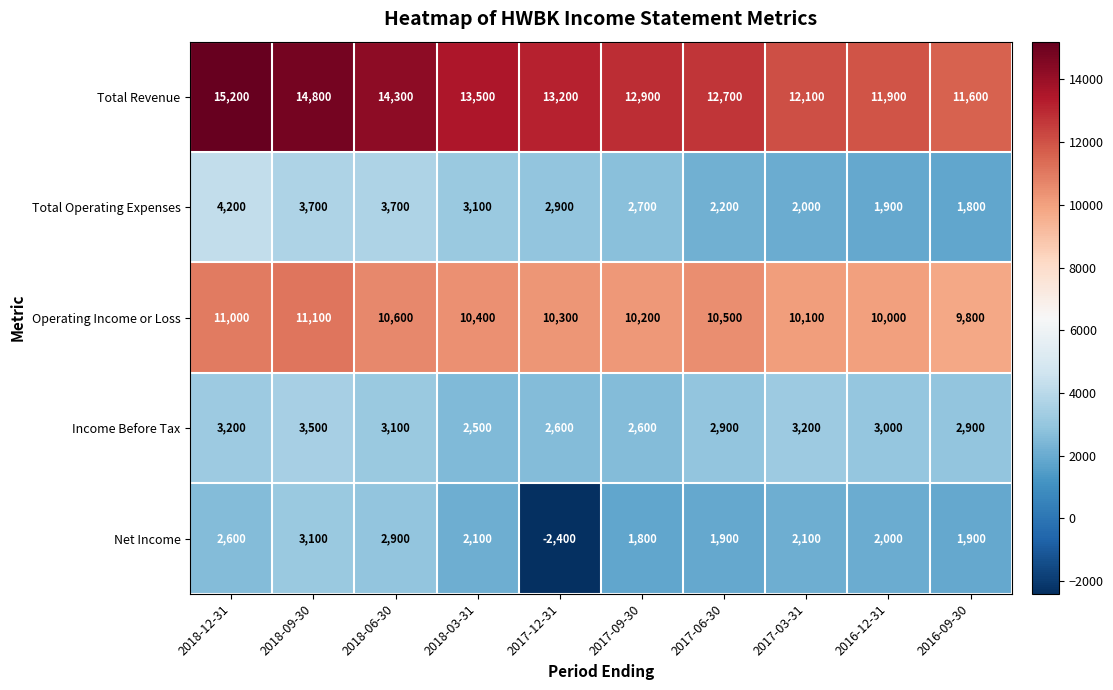

Rank the series at 2017-12-31 from lowest to highest value.

Net Income, Income Before Tax, Total Operating Expenses, Operating Income or Loss, Total Revenue